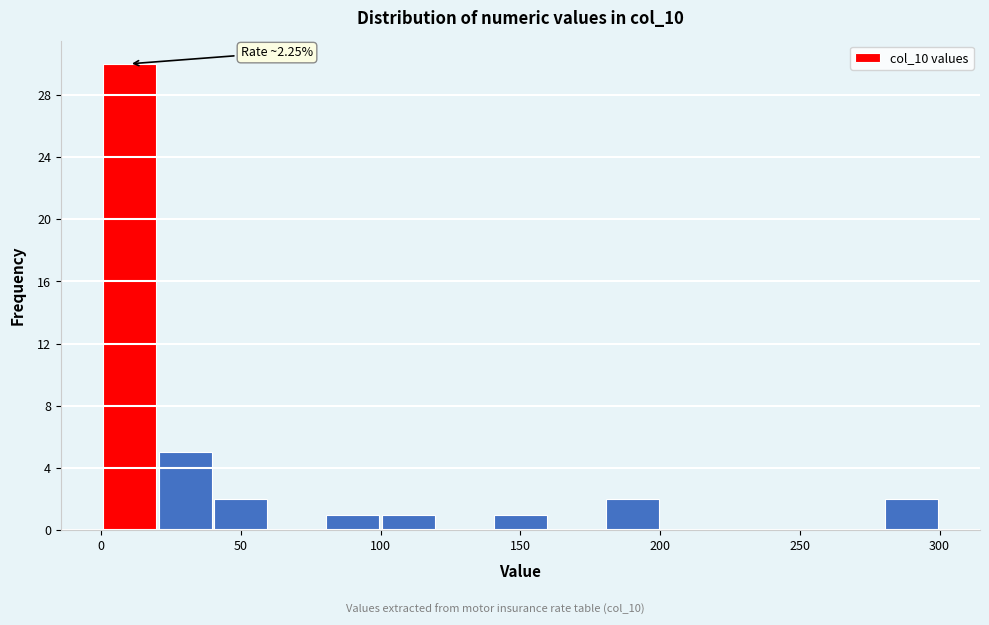

Read against the x-axis, roughly where is the centre of the tallest bar?

10